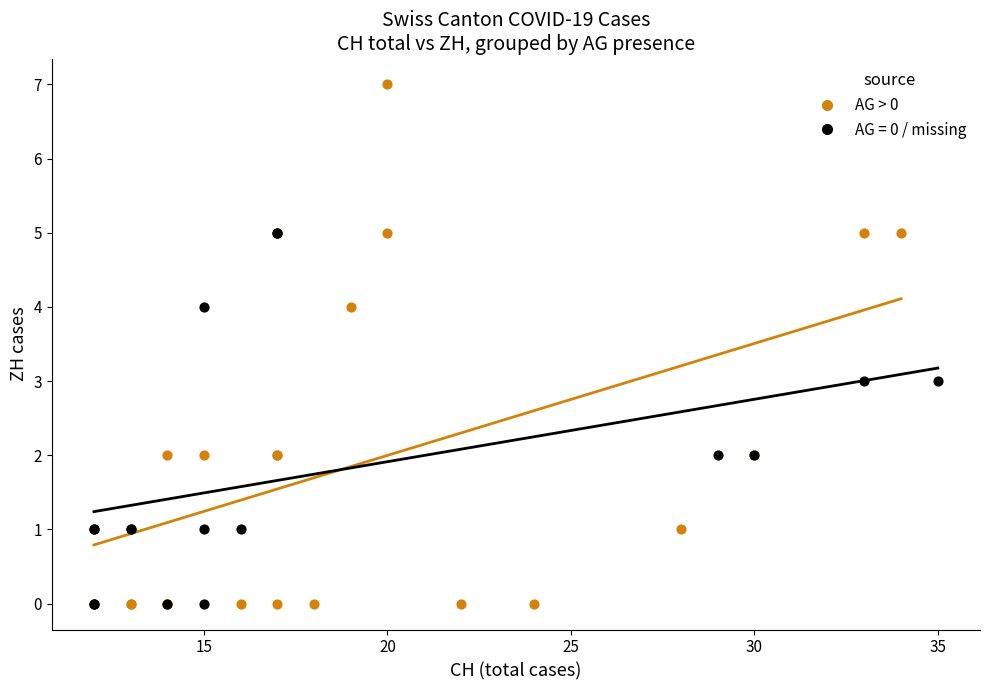

Which series has the largest Y range (max minus min)?

AG > 0